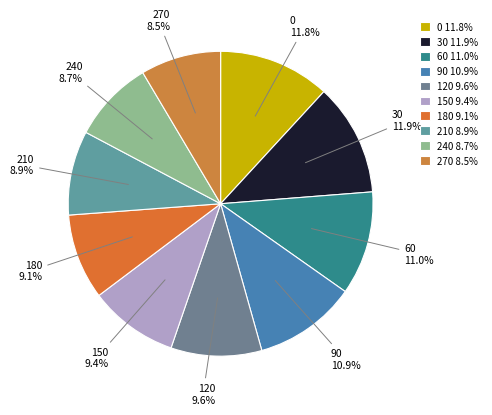

To the nearest percent, what is the average slice percentage?

10%